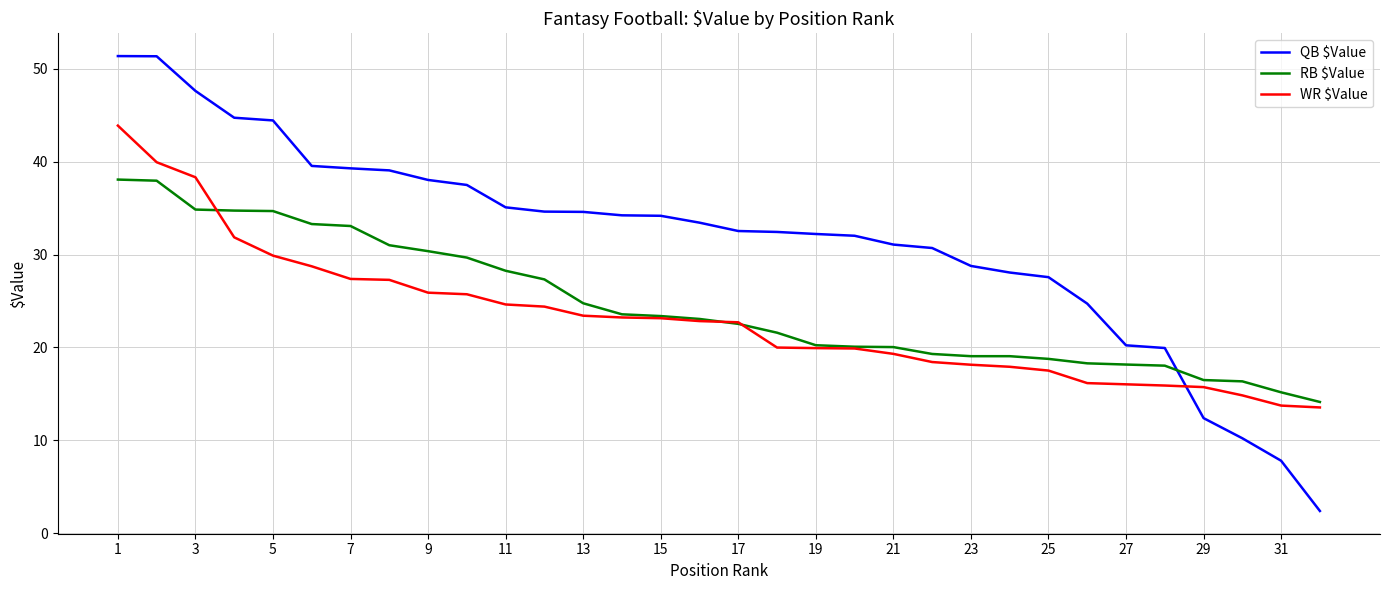

What is the difference between the second highest and minimum values in the QB $Value series?

49.0